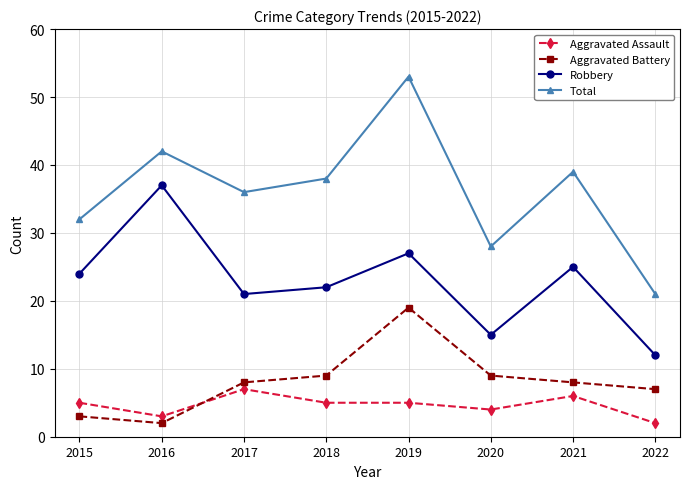

How many lines are shown in the chart?

4